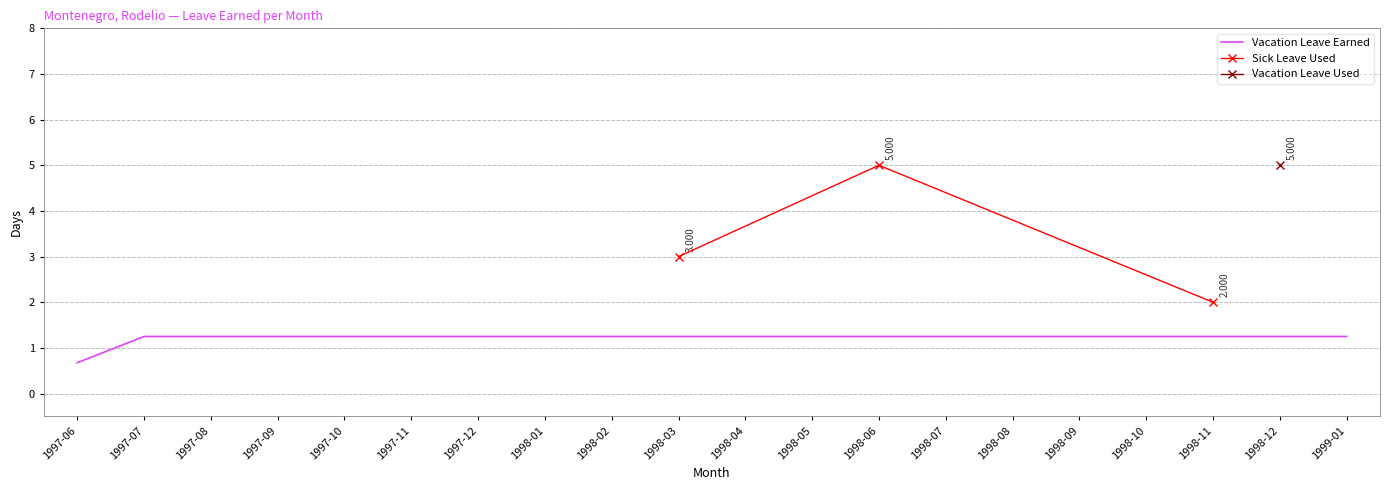

Is this an area chart (filled region under the line)?

No